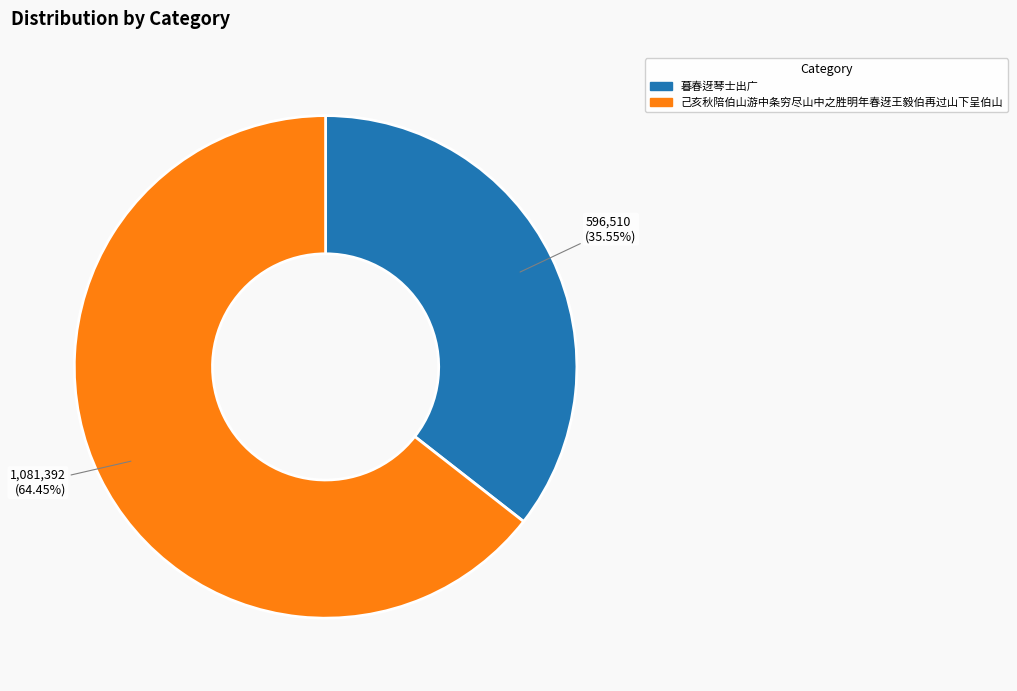

What portion of the pie excludes 暮春迓琴士出广?

64.4%